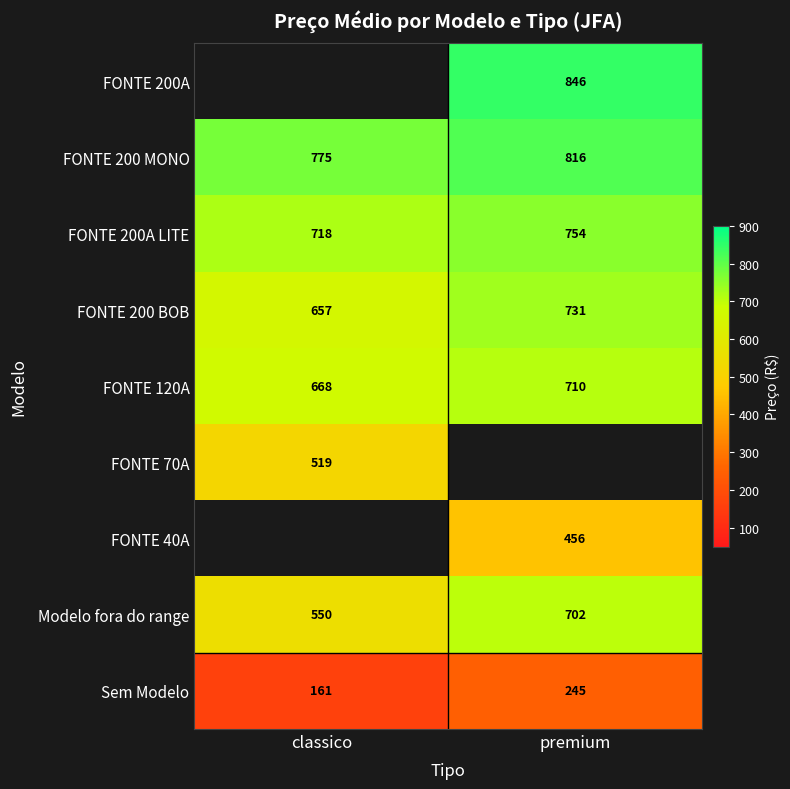

Which label corresponds to the largest value in the chart?

premium